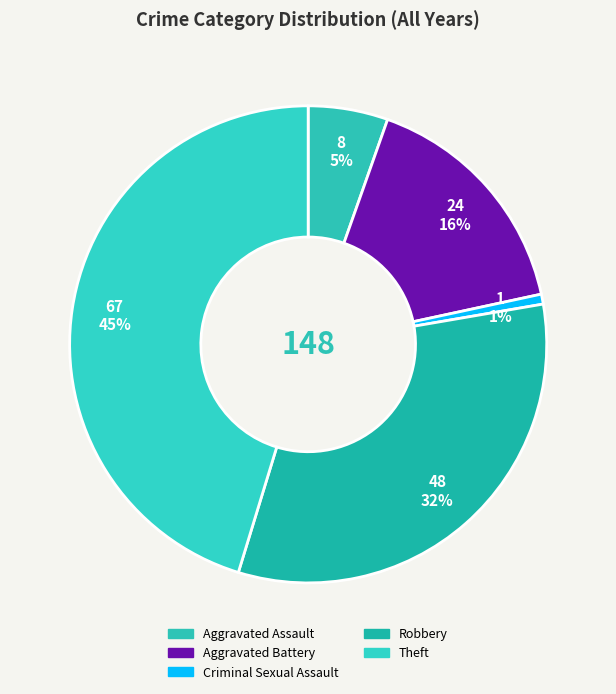

Is it true that Aggravated Assault is 23% of the pie?

False